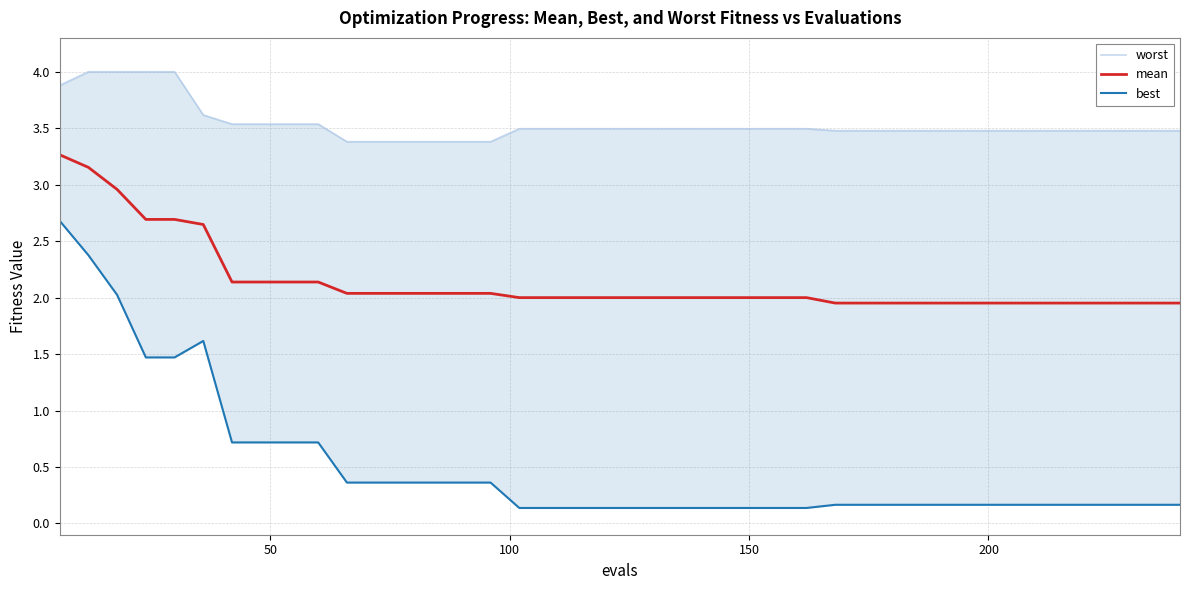

What is the maximum value for mean?

3.3